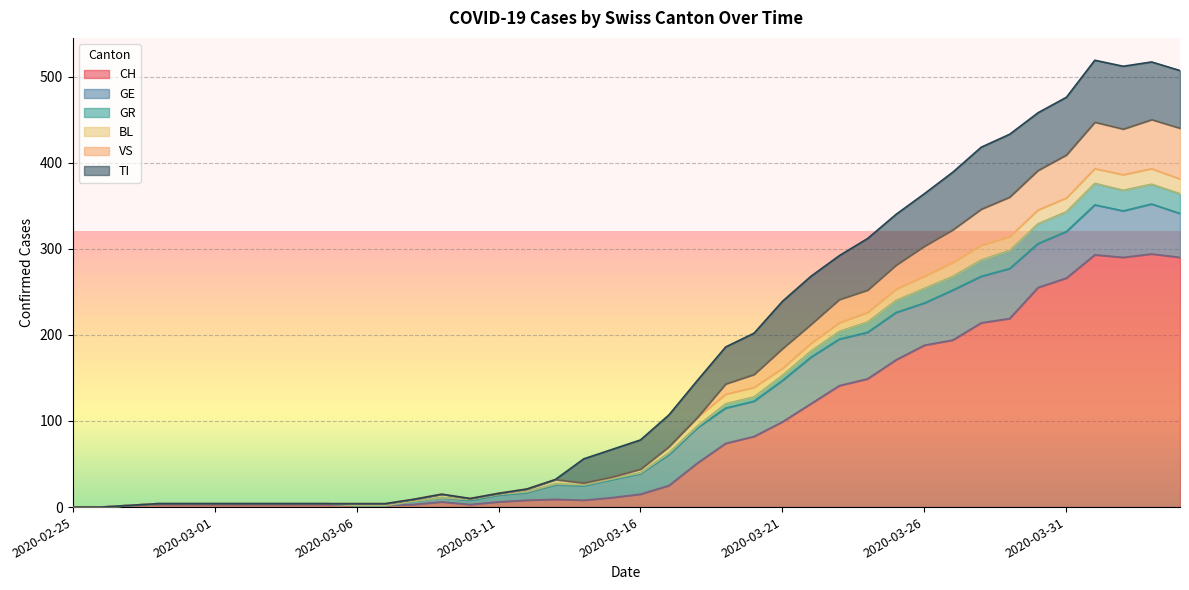

How many data points in VS are less than 40?

20